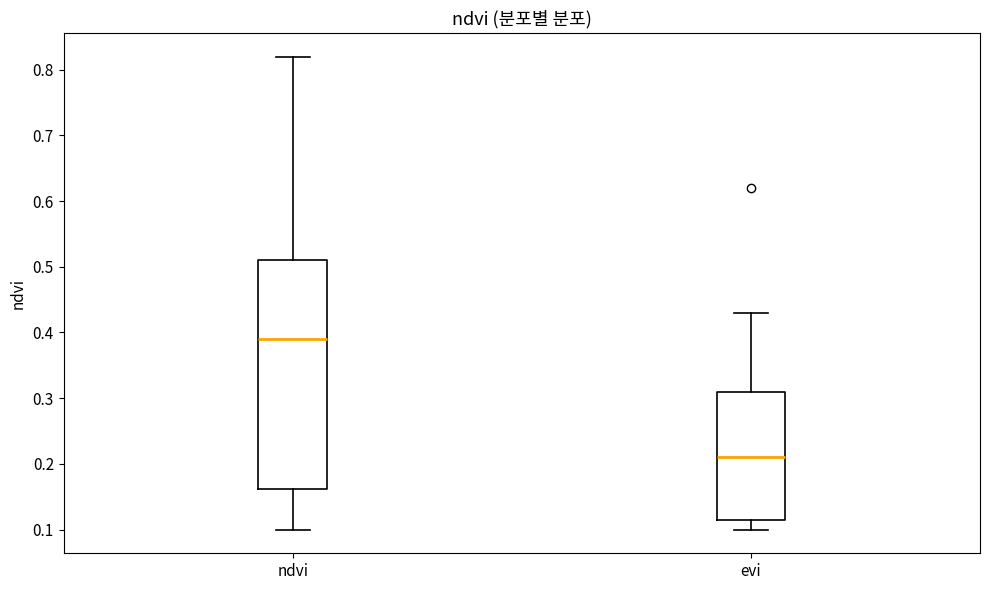

Reading left to right, transcribe this box plot: for each box, give where its median line is, the range the box spans, and where its two whiskers end, as read against the y-axis. The values are not printed on the chart, so give them approximately, as read against the axis.

ndvi: median 0.39, box 0.16 to 0.51, whiskers 0.10 to 0.82
evi: median 0.21, box 0.12 to 0.31, whiskers 0.10 to 0.43